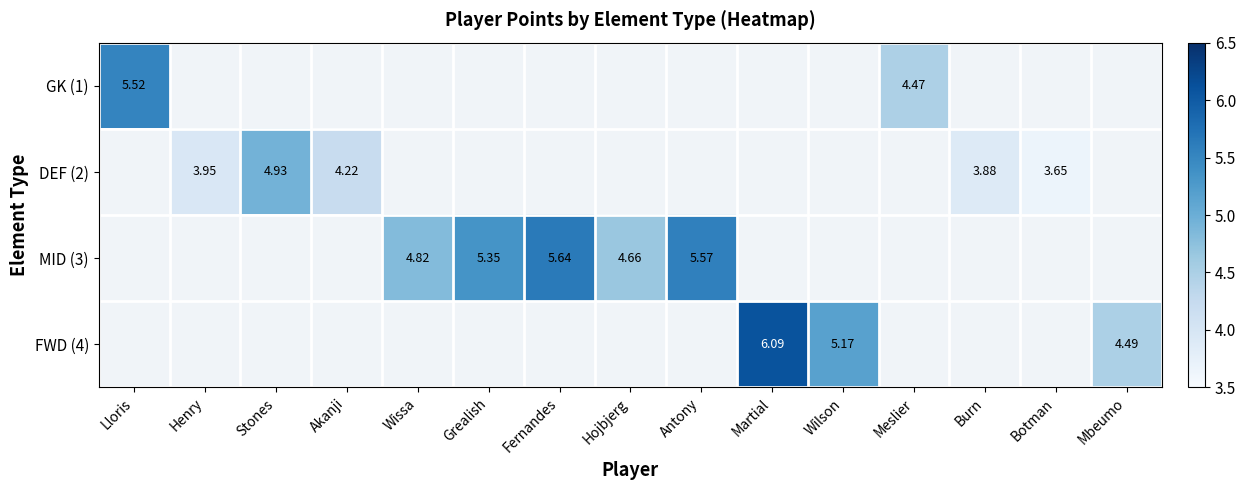

What is the total value across all series at Wissa?

4.8